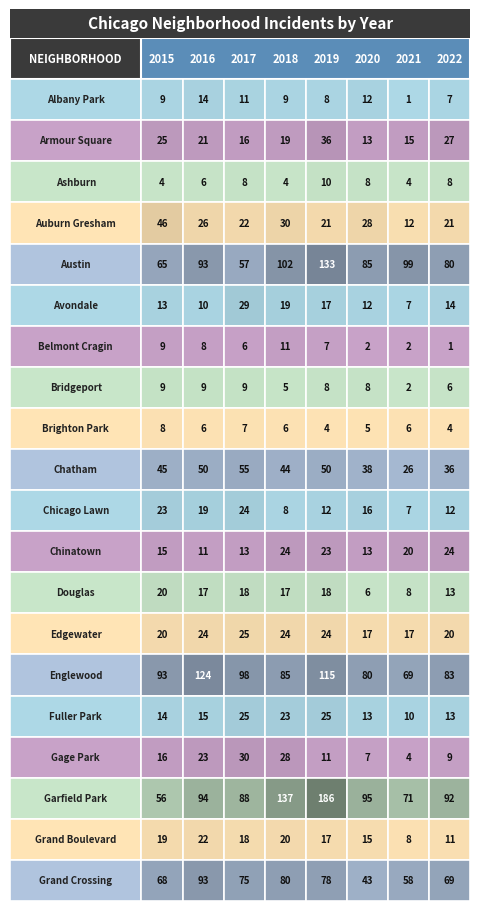

Which series has the widest spread of values?

Garfield Park